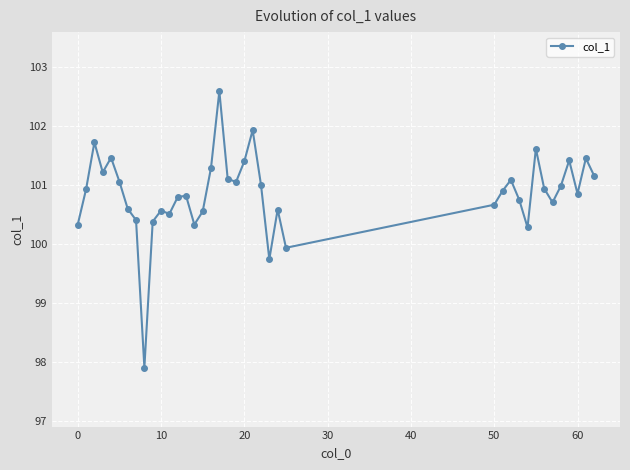

What is the greatest value displayed?

102.6